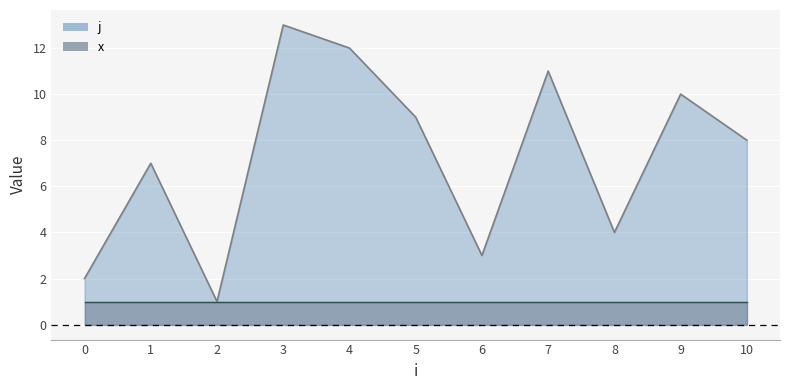

The x series shows 2 at 10. True or false?

False